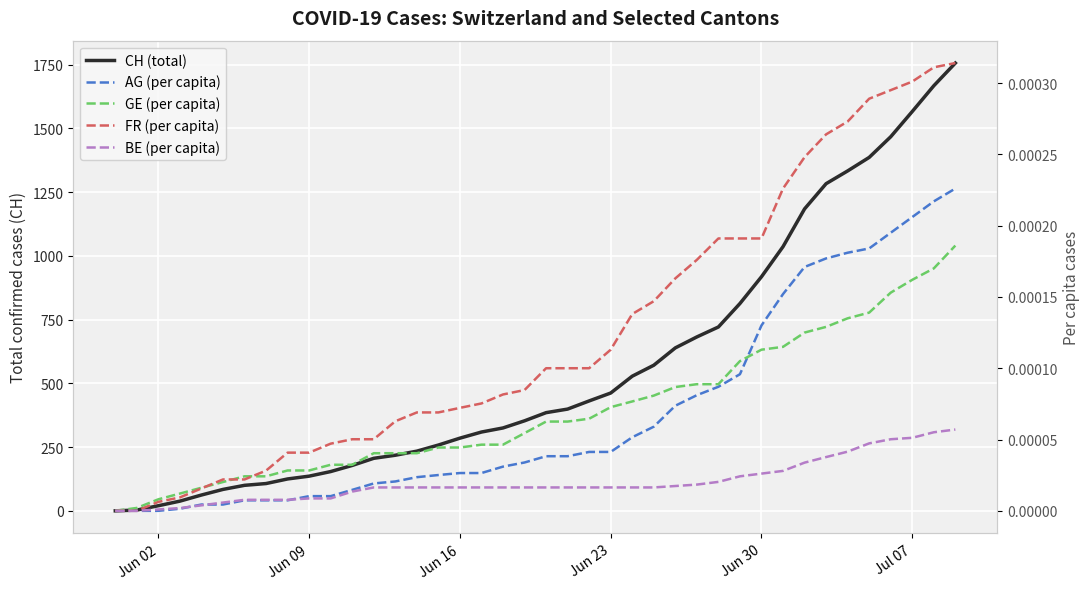

Is this an area chart (filled region under the line)?

No